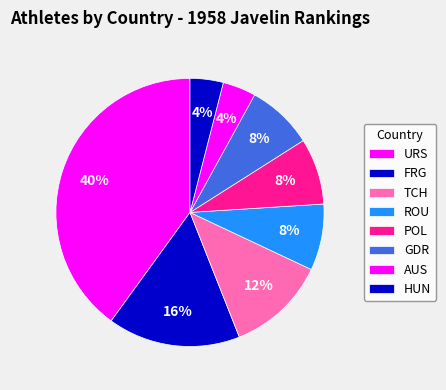

To the nearest percent, what percentage of the pie is TCH?

12%